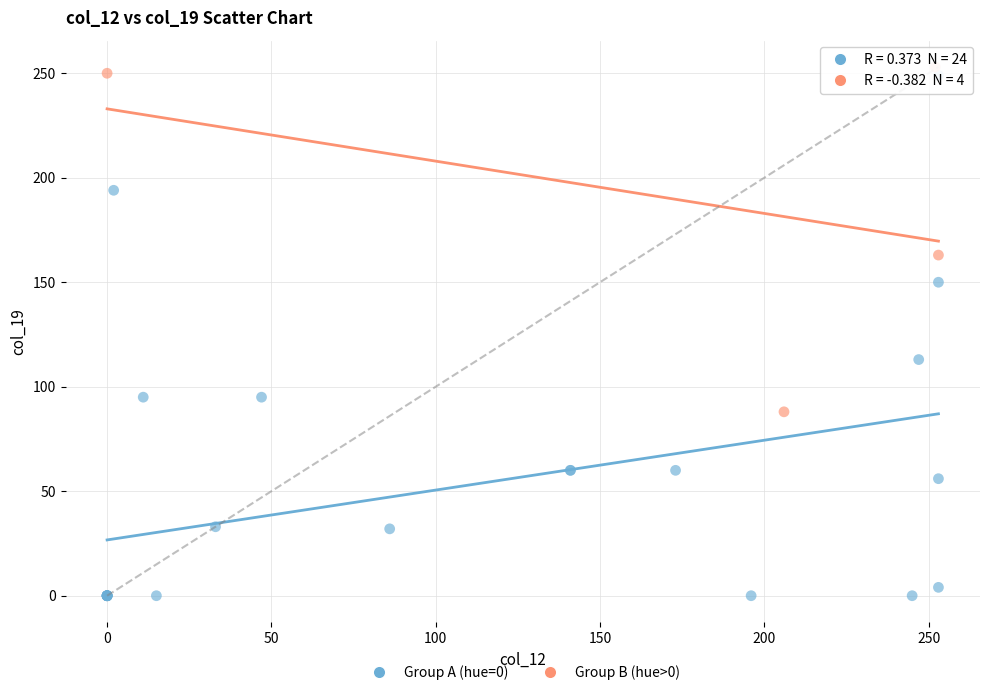

Which series reaches the maximum Y coordinate?

Group B (hue>0)